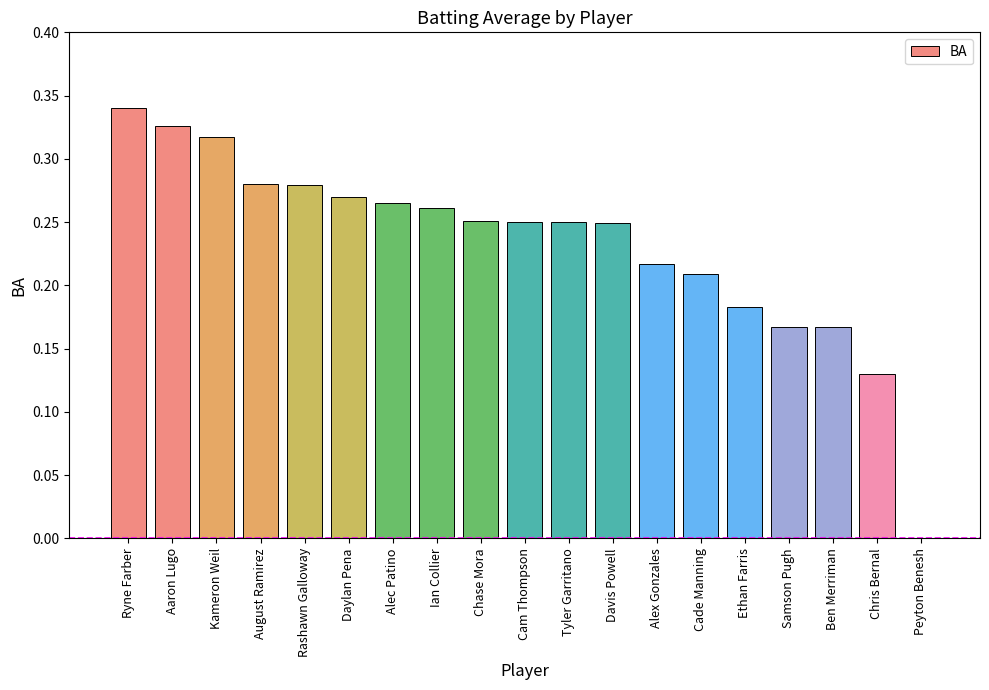

Is it true that the value at Ryne Farber is 0.5?

False